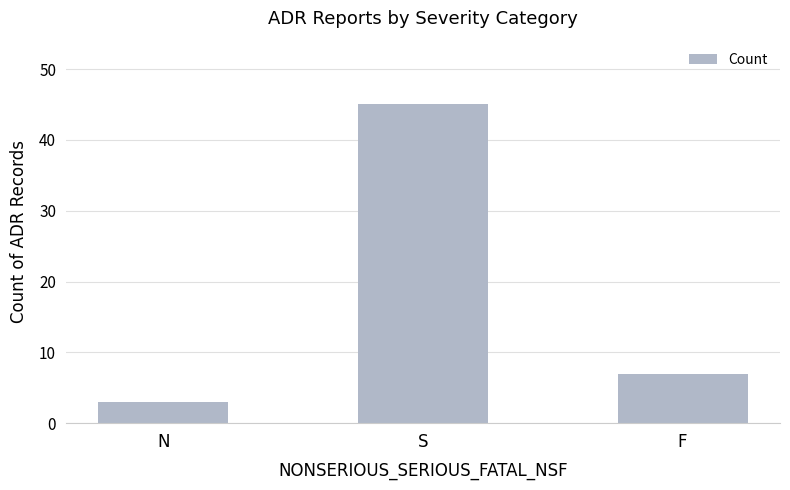

The chart shows a value of 5 at N. True or false?

False